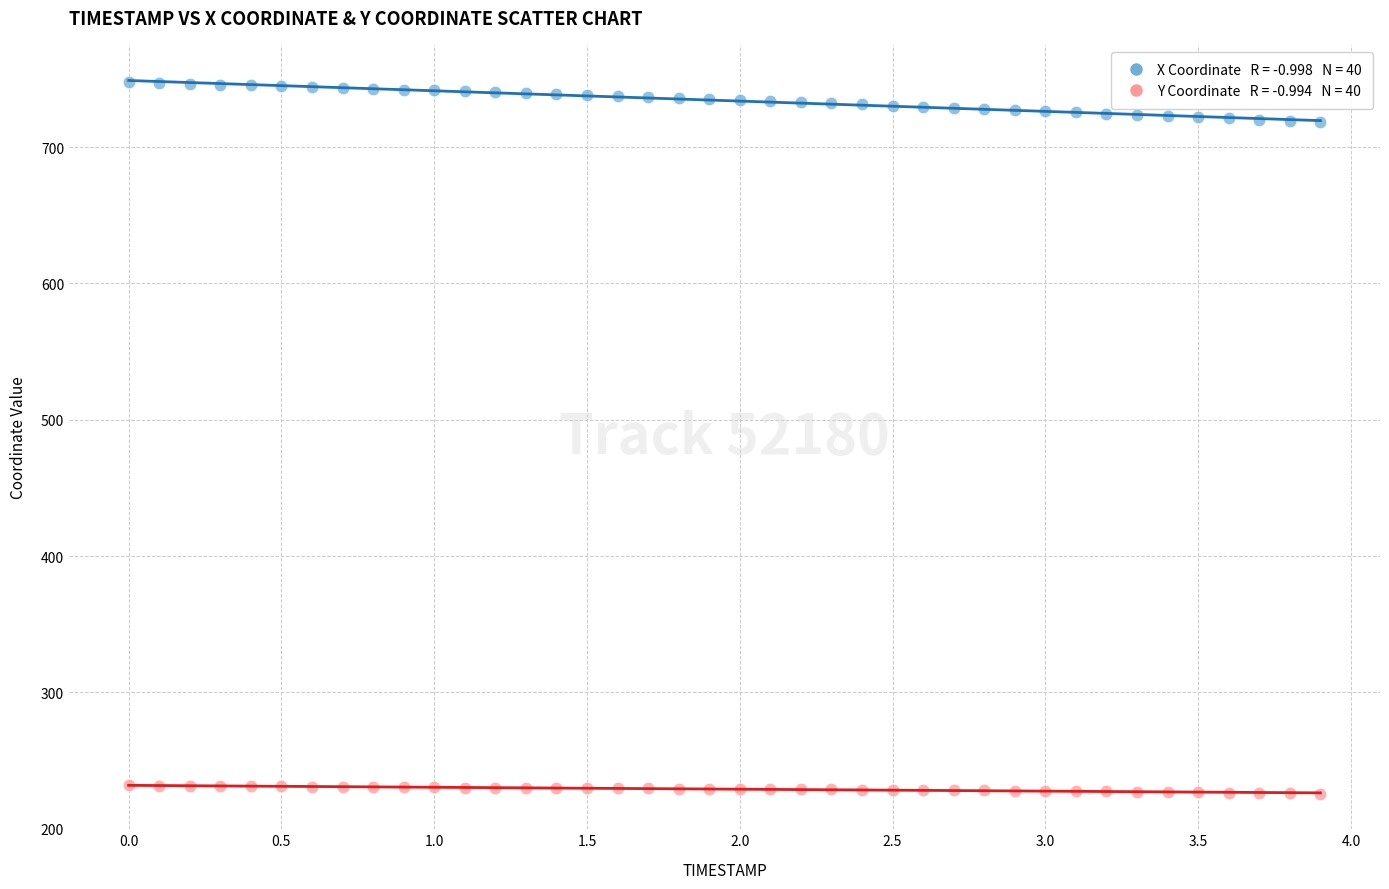

Across all data points, what is the range of Y values (max minus min)?

521.9